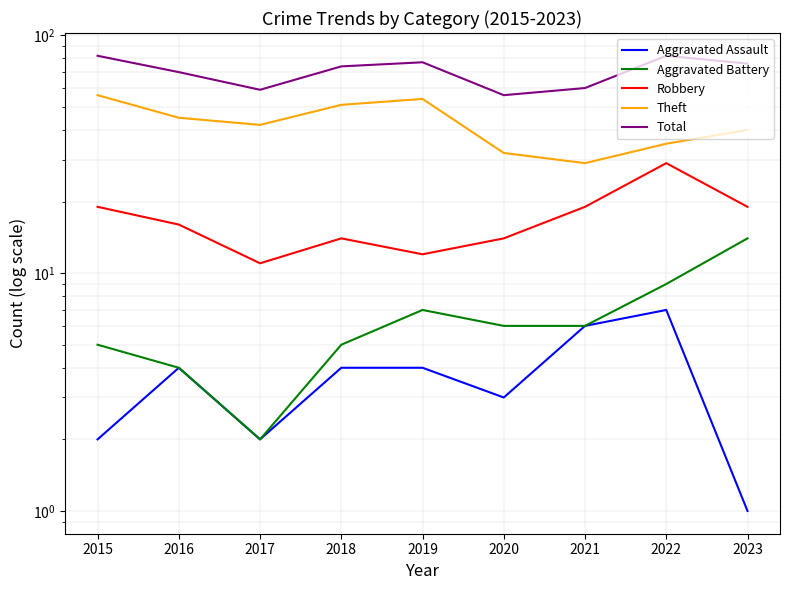

What is the highest value of the Total series?

82